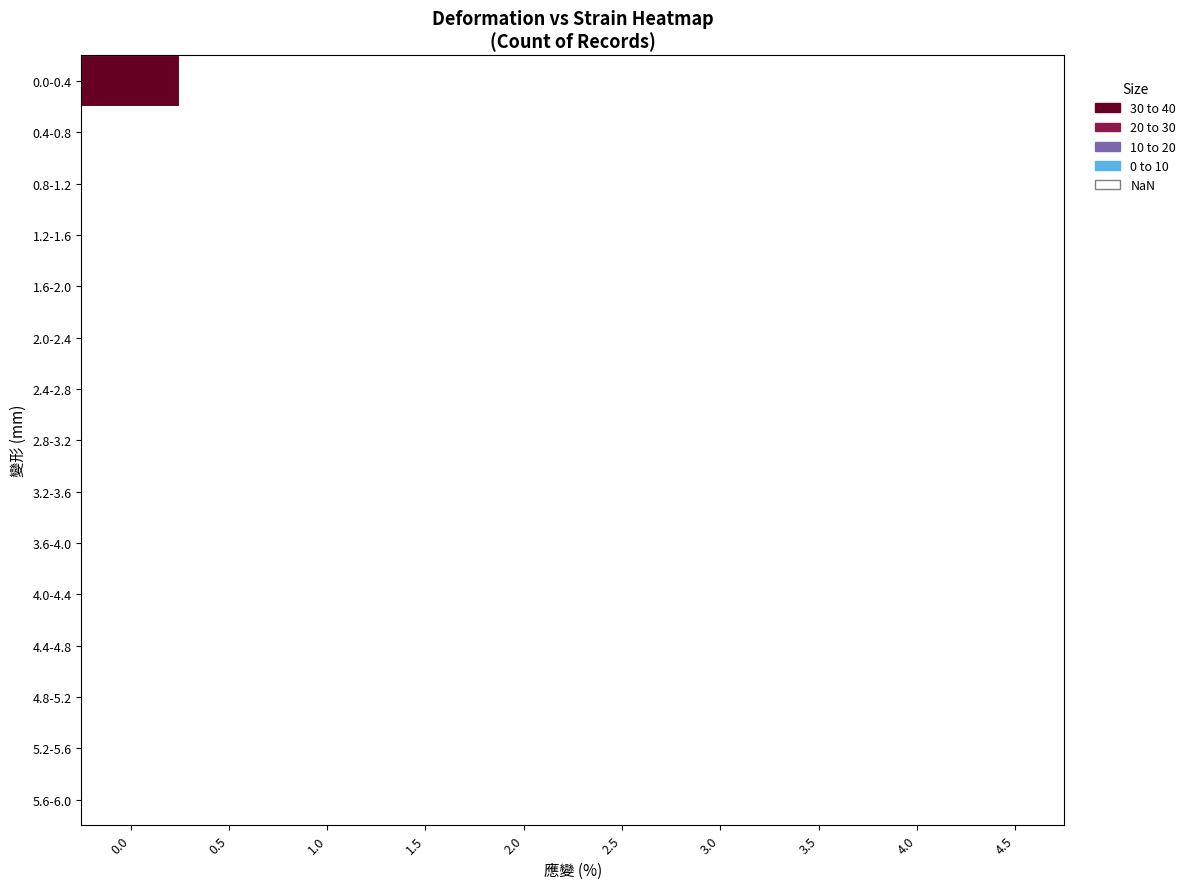

At how many categories does at least one series exceed 22?

1